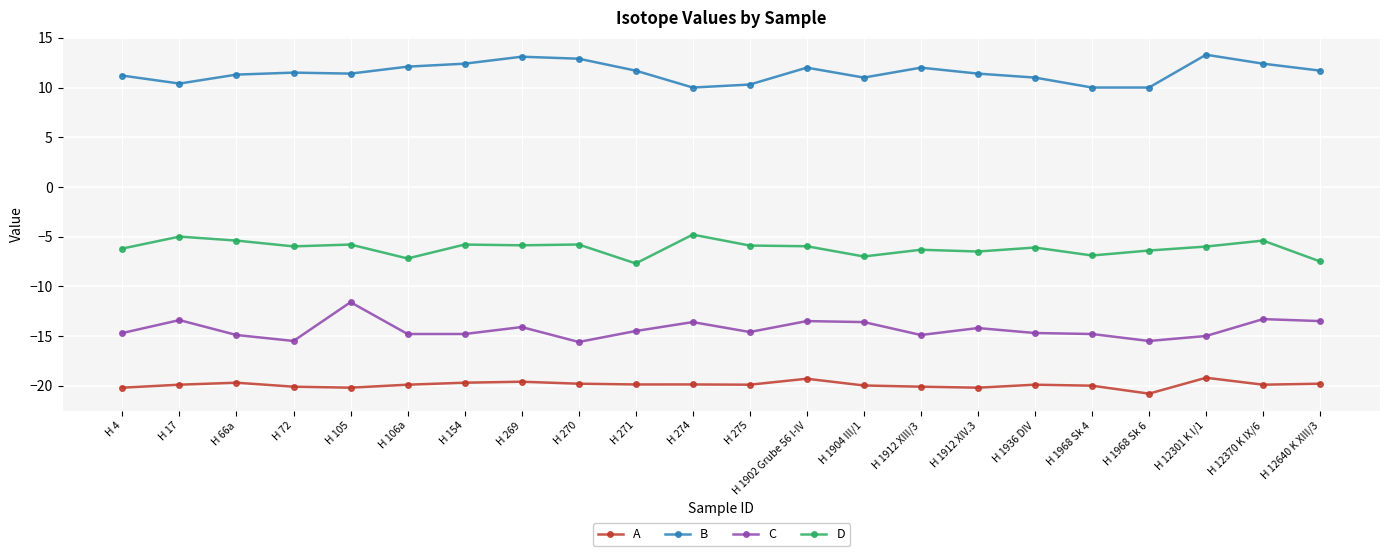

True or false: C has more than 0 interior local peaks.

True